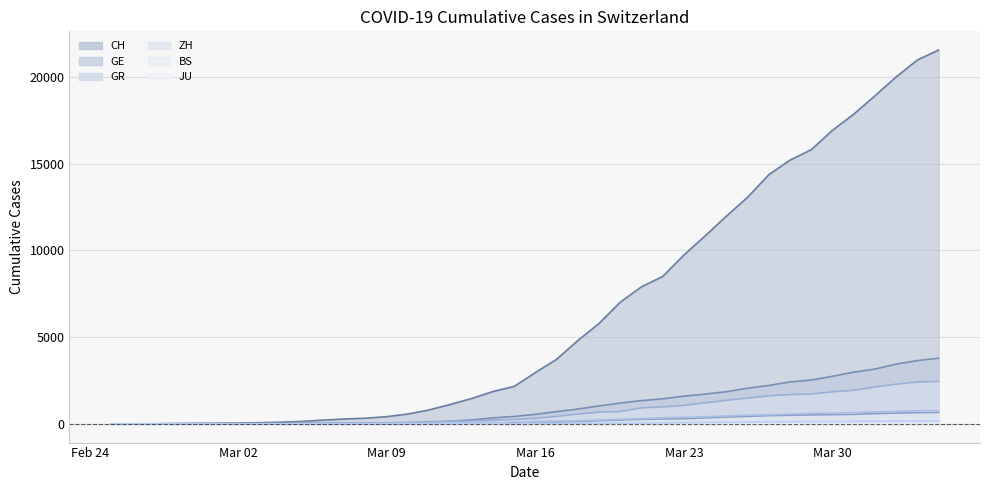

Does the chart have visible grid lines?

Yes